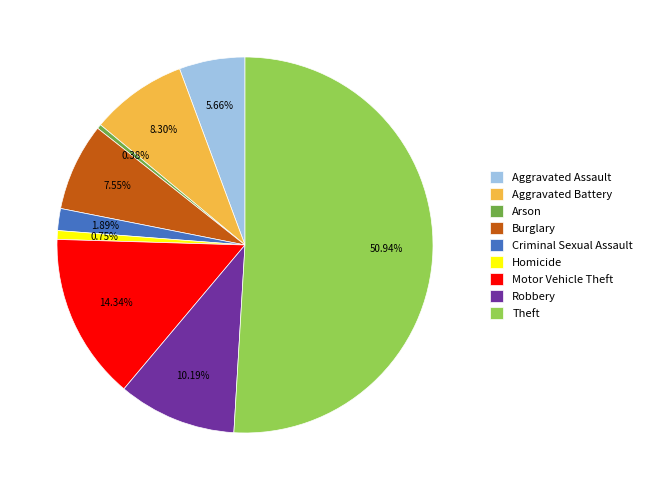

Which slice represents more than half of the pie?

Theft